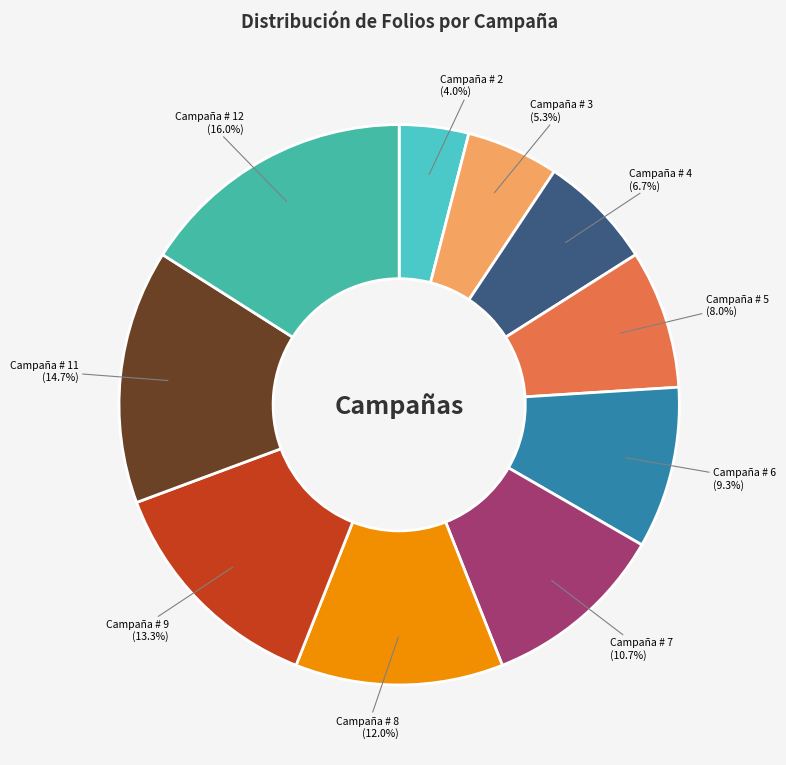

How many slices are in this pie chart?

10